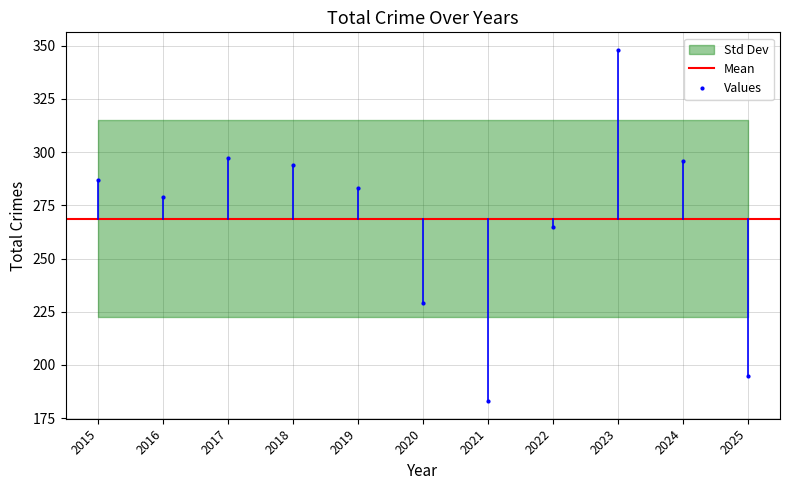

What is the difference between the second highest and minimum values?

114